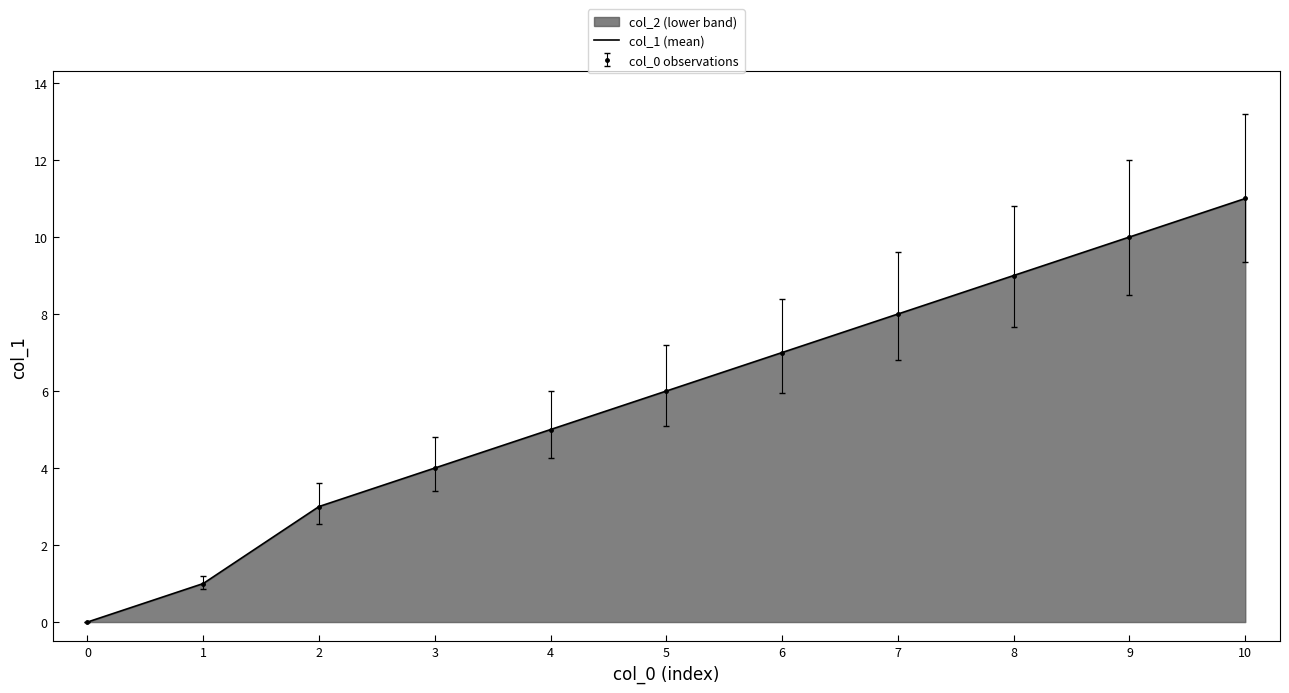

How many data points does each series have?

11